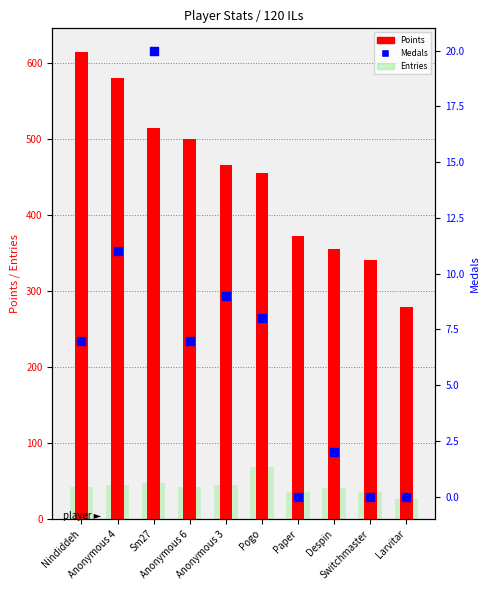

Which series contains the highest Y value?

Points